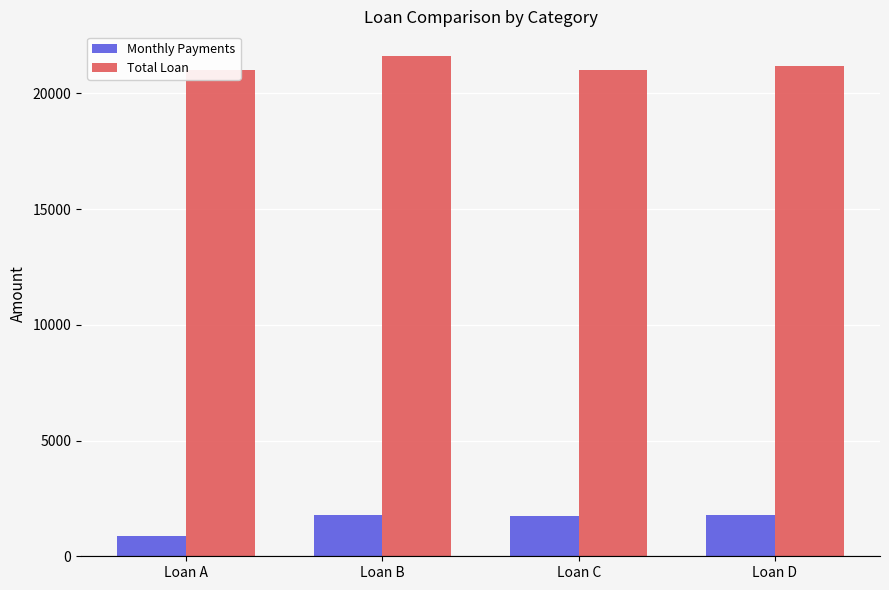

At how many categories does at least one series exceed 17698?

4